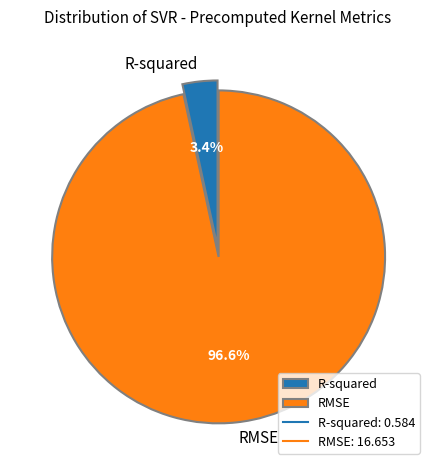

The RMSE slice represents 97% of the pie. True or false?

True